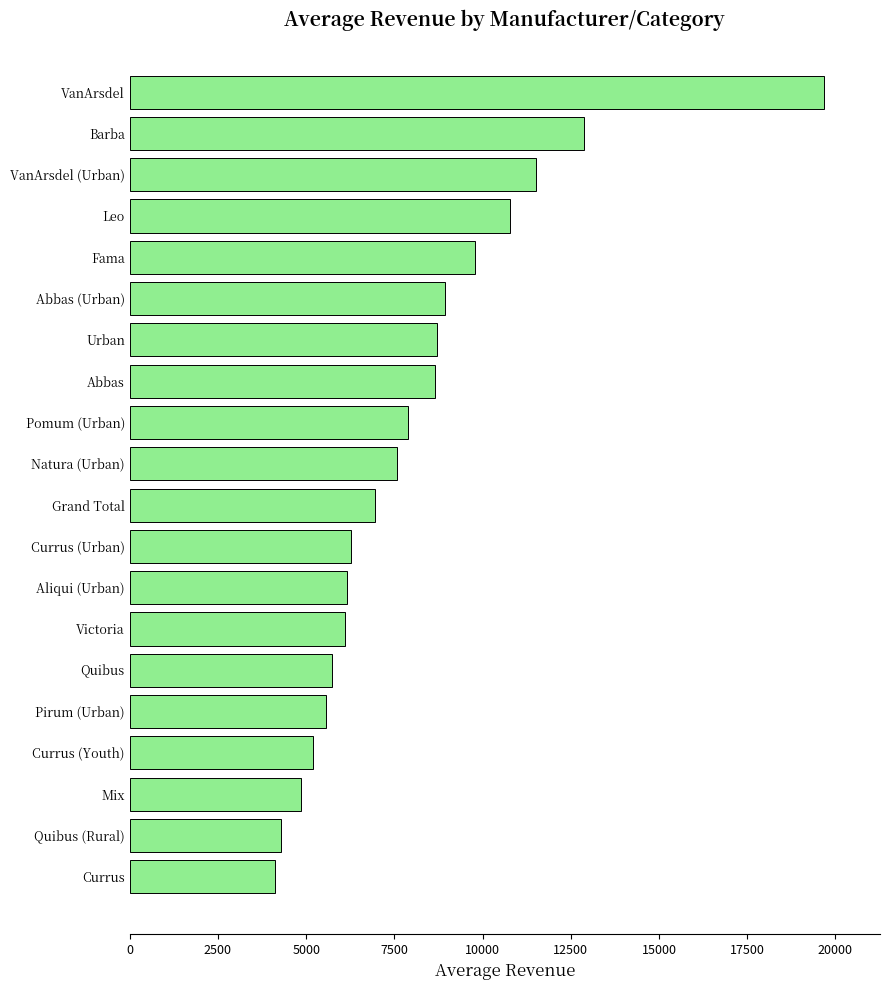

What is the greatest value displayed?

19686.9